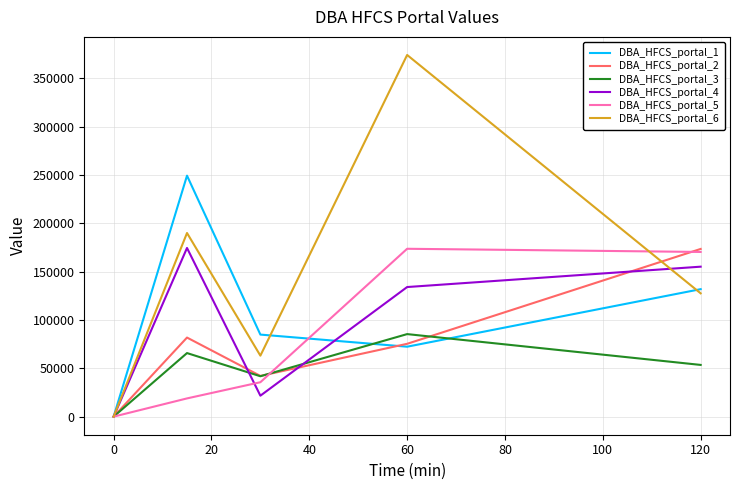

How many values in the DBA_HFCS_portal_1 series are below 84914?

2